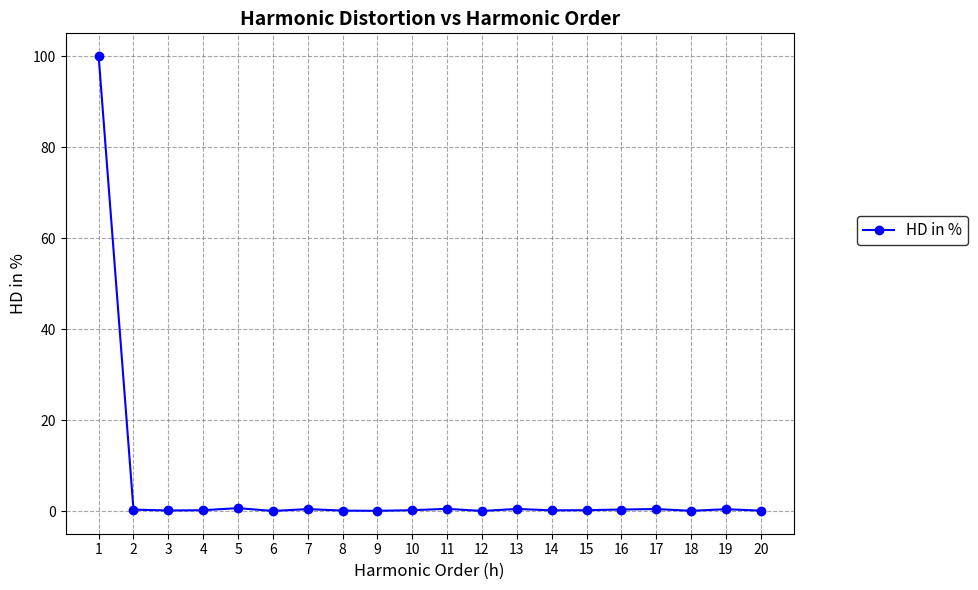

True or false: there are more than 1 points higher than both neighbors.

True